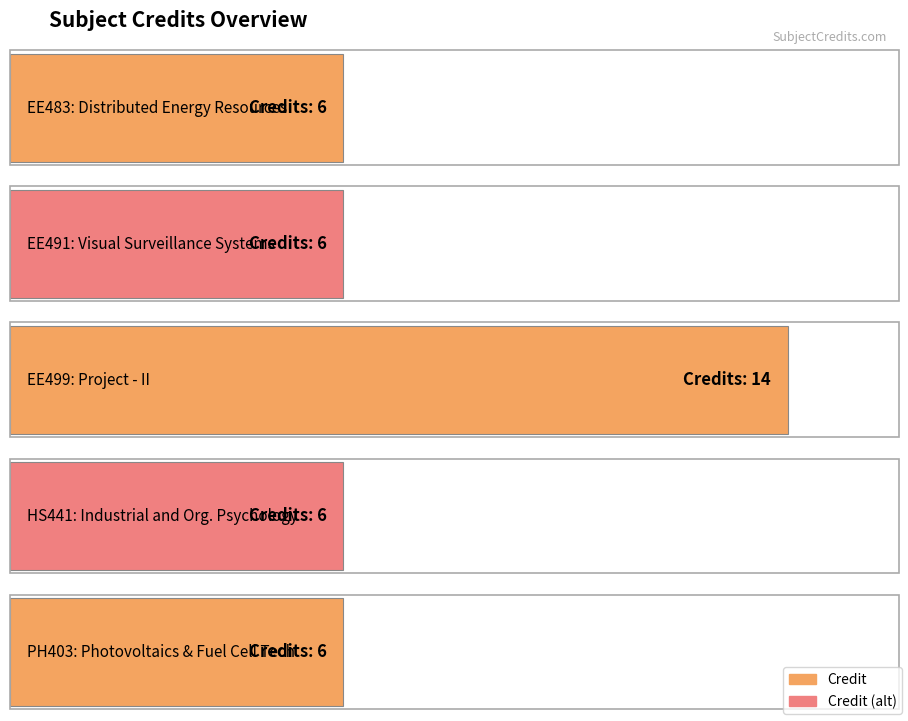

Does the chart contain stacked bars?

No